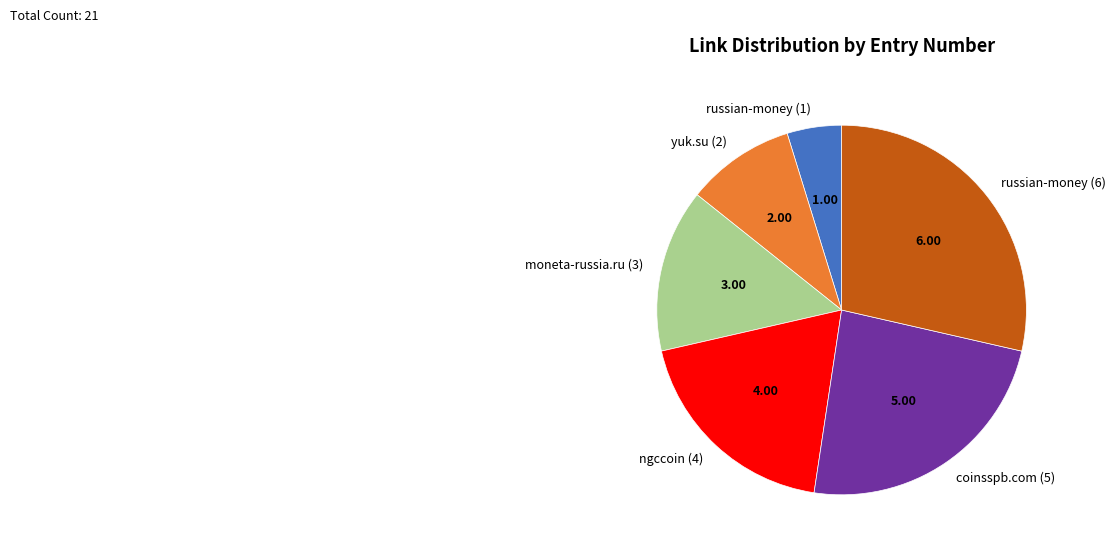

Which slice is the smallest?

russian-money (1)